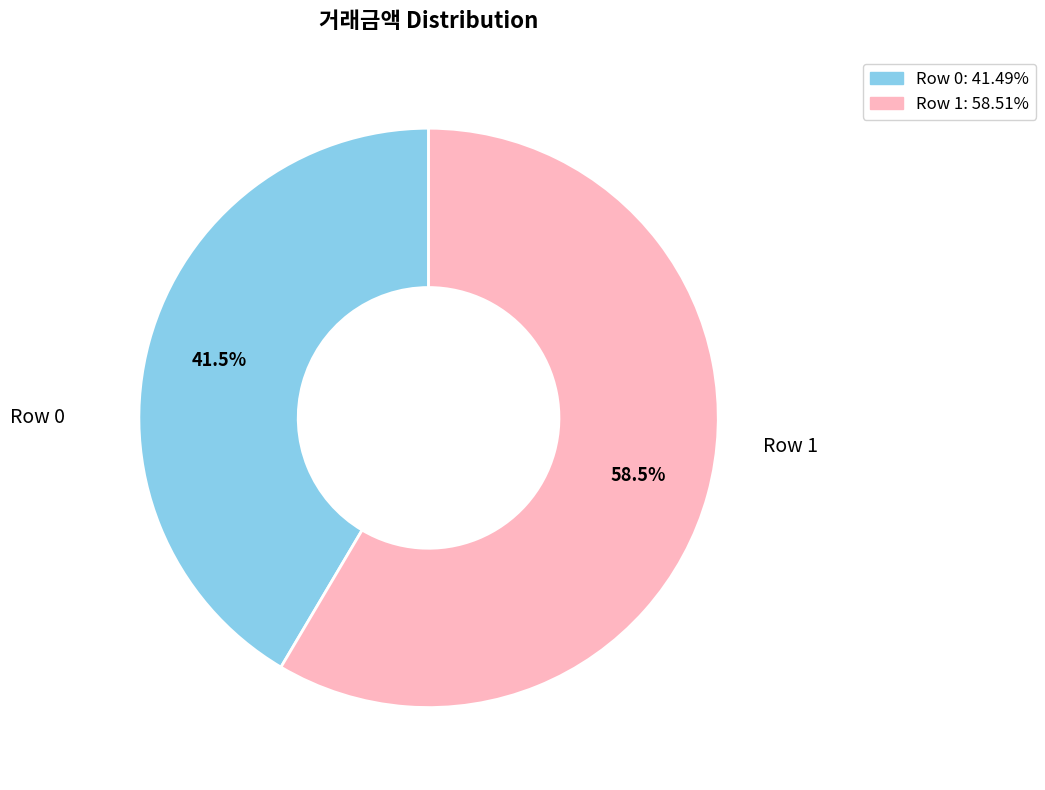

What is the ratio of the value at Row 1 to the value at Row 0?

1.4